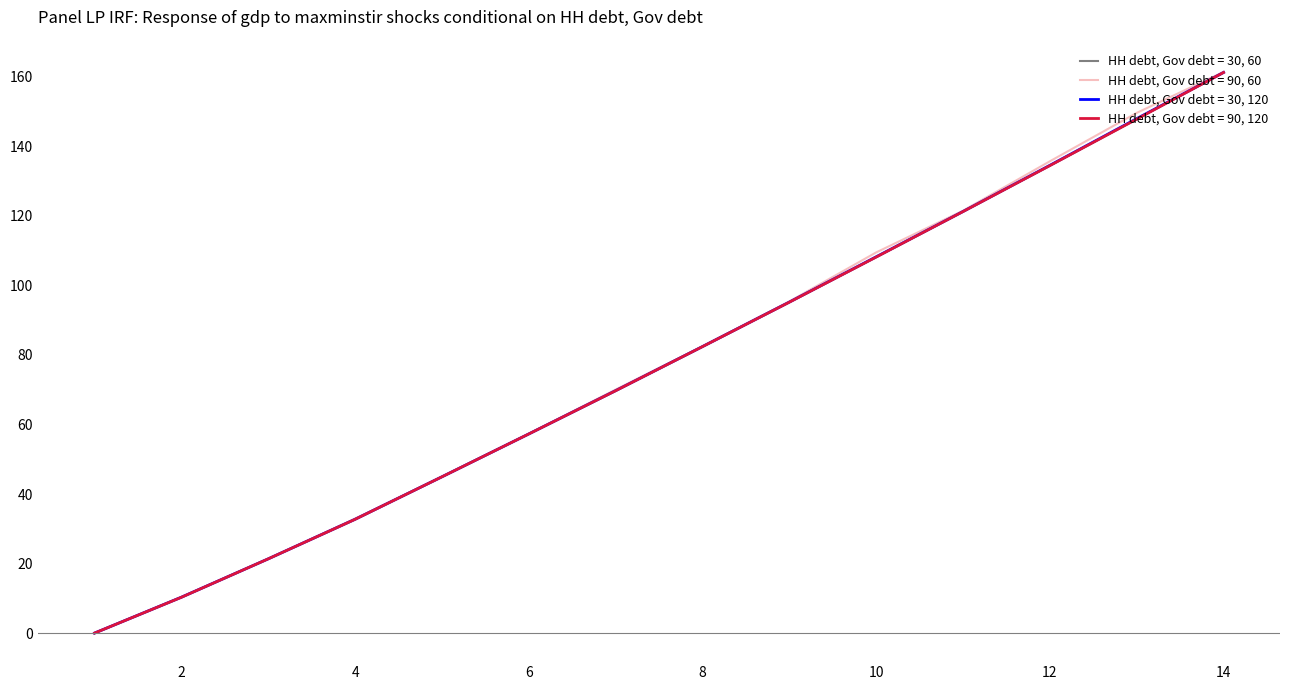

Is this an area chart (filled region under the line)?

No